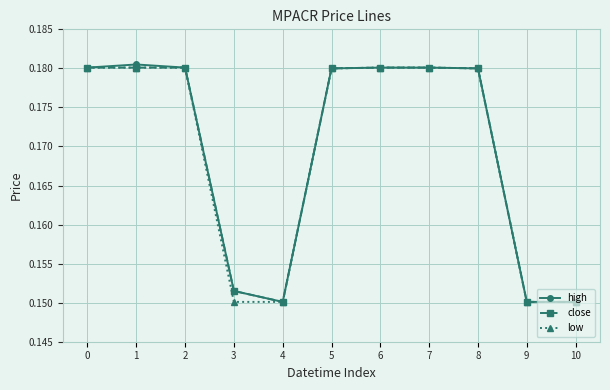

True or false: high has more than 0 points higher than both neighbors.

True